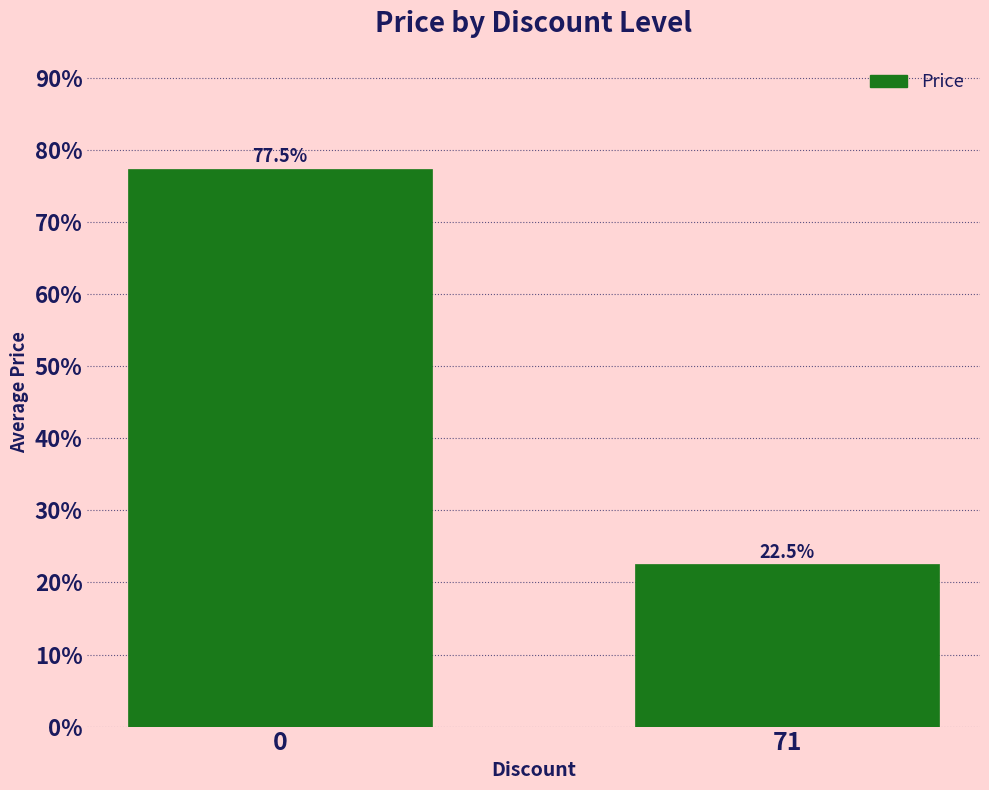

How many categories are shown in the chart?

2